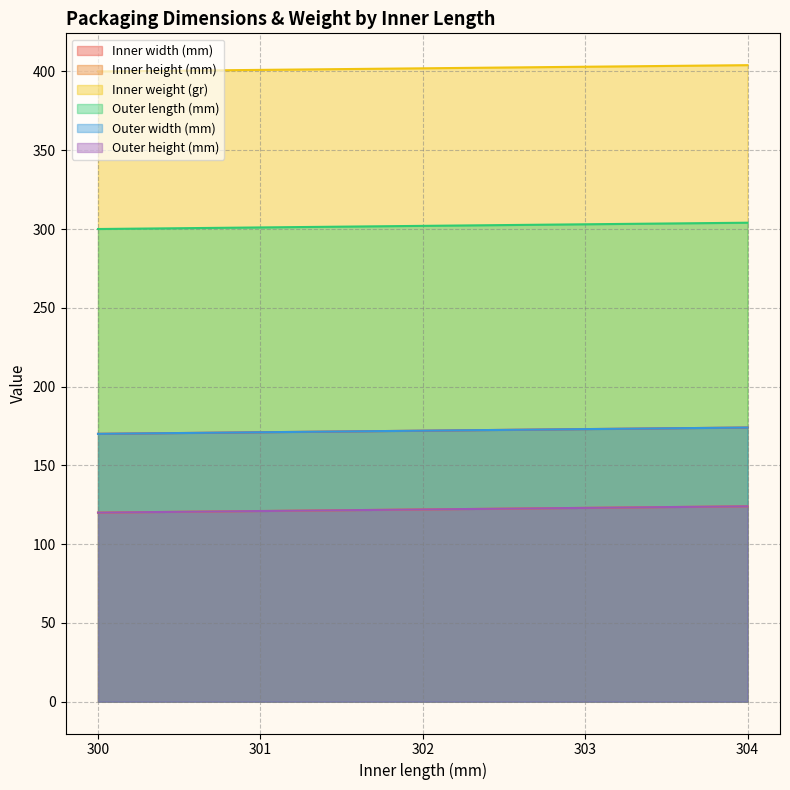

Rank the series at 304 from highest to lowest value.

Inner weight (gr), Outer length (mm), Inner width (mm), Outer width (mm), Inner height (mm), Outer height (mm)